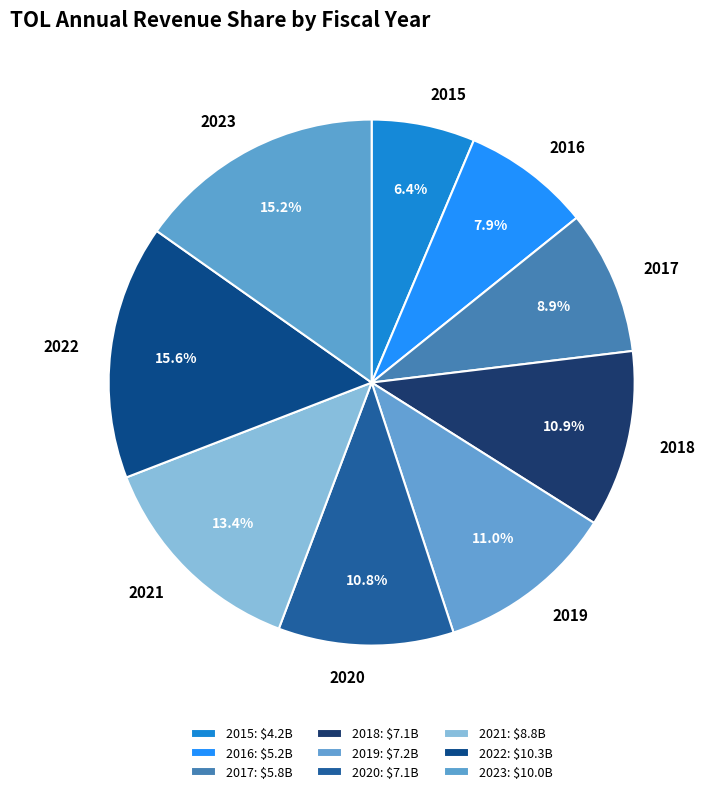

Is there a majority slice in this chart?

No